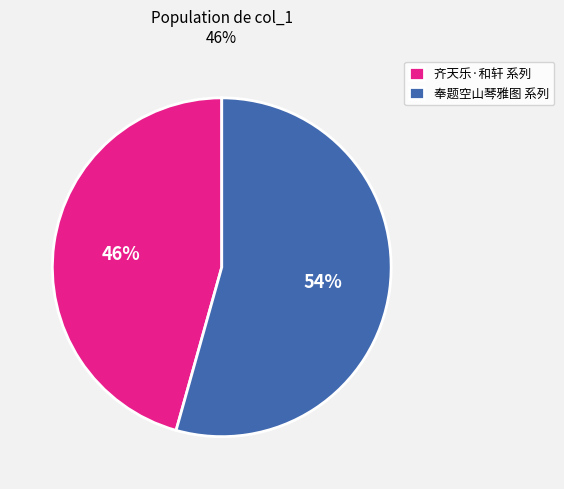

Count the number of slices in the pie.

2